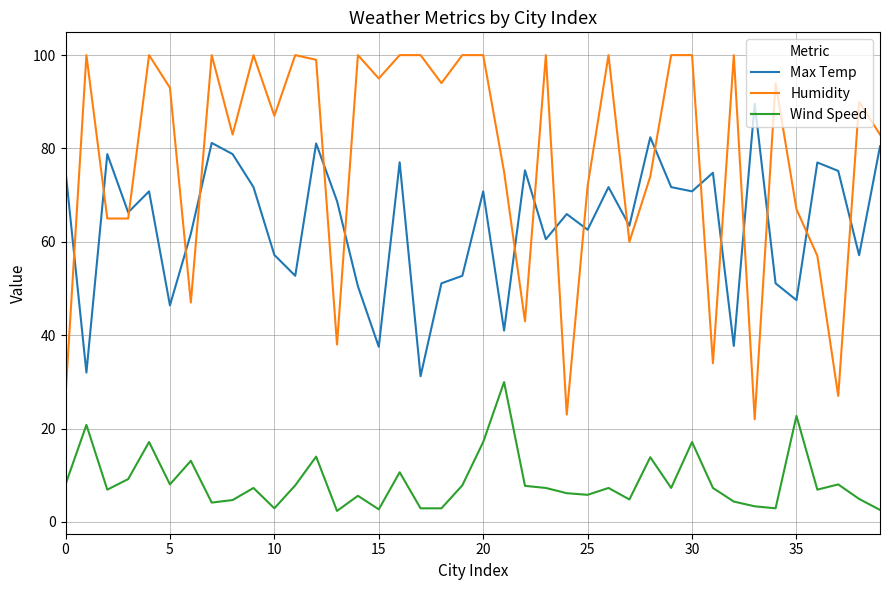

Which series has the largest total across all categories?

Humidity